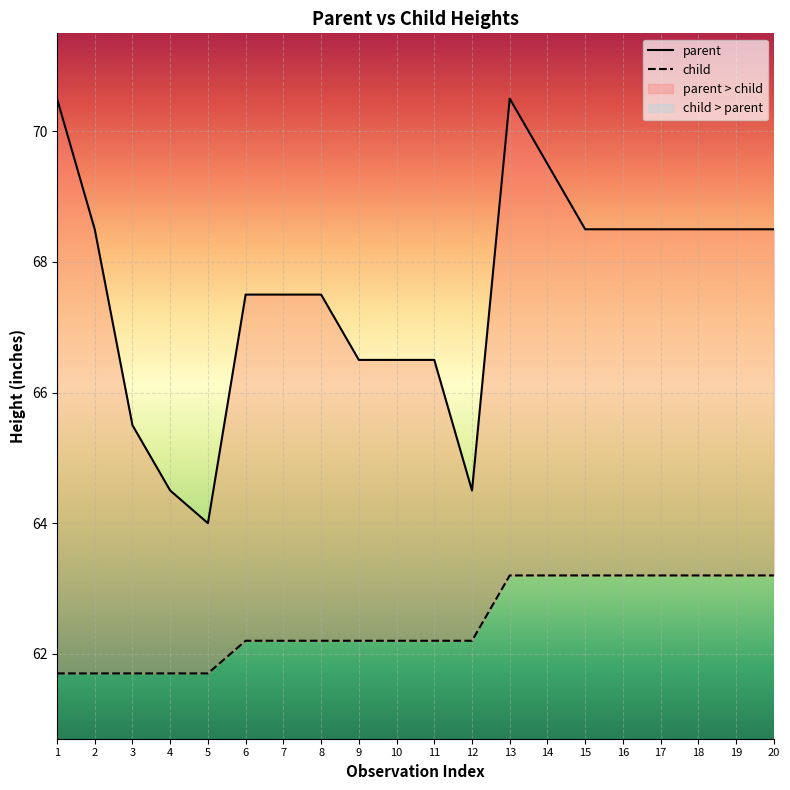

True or false: child has a value of 82.7 at 3.

False